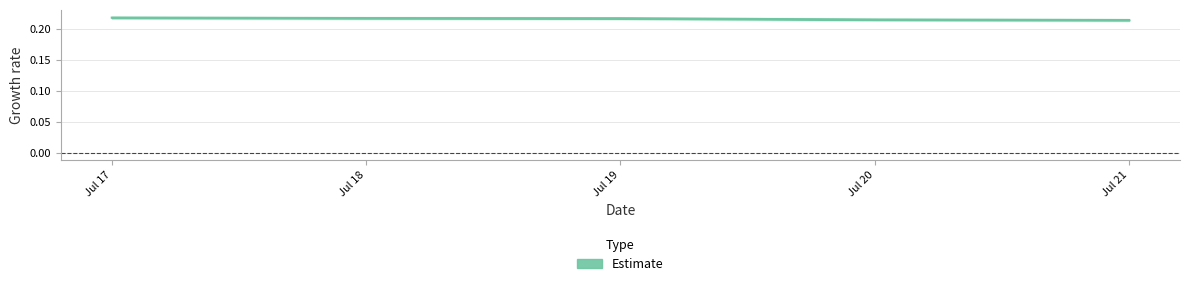

Is this an area chart (filled region under the line)?

No